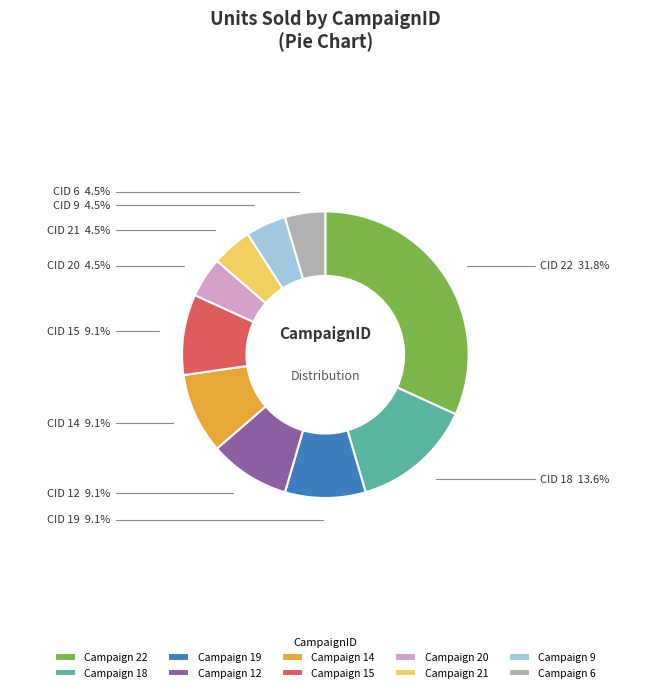

What is the ratio of the value at Campaign 22 to the value at Campaign 14?

3.5